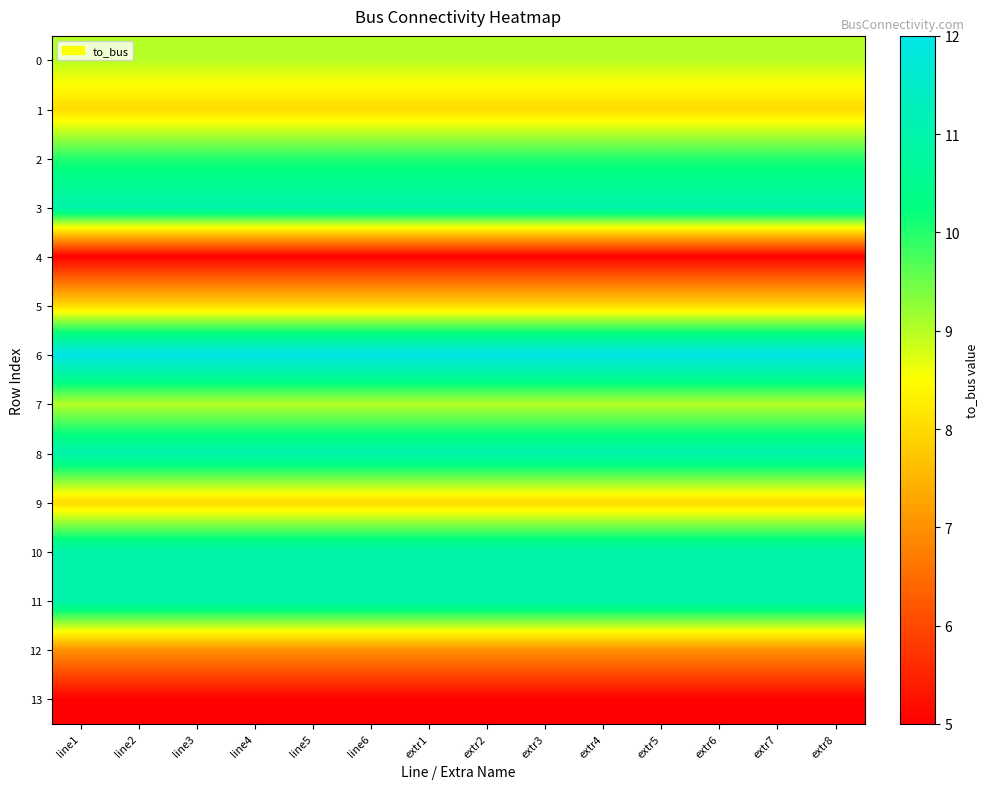

Reading left to right, extract all data points from this chart.

0: line1=9	line2=9	line3=9	line4=9	line5=9	line6=9	extr1=9	extr2=9	extr3=9	extr4=9	extr5=9	extr6=9	extr7=9	extr8=9
1: line1=8	line2=8	line3=8	line4=8	line5=8	line6=8	extr1=8	extr2=8	extr3=8	extr4=8	extr5=8	extr6=8	extr7=8	extr8=8
2: line1=10	line2=10	line3=10	line4=10	line5=10	line6=10	extr1=10	extr2=10	extr3=10	extr4=10	extr5=10	extr6=10	extr7=10	extr8=10
3: line1=11	line2=11	line3=11	line4=11	line5=11	line6=11	extr1=11	extr2=11	extr3=11	extr4=11	extr5=11	extr6=11	extr7=11	extr8=11
4: line1=5	line2=5	line3=5	line4=5	line5=5	line6=5	extr1=5	extr2=5	extr3=5	extr4=5	extr5=5	extr6=5	extr7=5	extr8=5
5: line1=8	line2=8	line3=8	line4=8	line5=8	line6=8	extr1=8	extr2=8	extr3=8	extr4=8	extr5=8	extr6=8	extr7=8	extr8=8
6: line1=12	line2=12	line3=12	line4=12	line5=12	line6=12	extr1=12	extr2=12	extr3=12	extr4=12	extr5=12	extr6=12	extr7=12	extr8=12
7: line1=9	line2=9	line3=9	line4=9	line5=9	line6=9	extr1=9	extr2=9	extr3=9	extr4=9	extr5=9	extr6=9	extr7=9	extr8=9
8: line1=11	line2=11	line3=11	line4=11	line5=11	line6=11	extr1=11	extr2=11	extr3=11	extr4=11	extr5=11	extr6=11	extr7=11	extr8=11
9: line1=8	line2=8	line3=8	line4=8	line5=8	line6=8	extr1=8	extr2=8	extr3=8	extr4=8	extr5=8	extr6=8	extr7=8	extr8=8
10: line1=11	line2=11	line3=11	line4=11	line5=11	line6=11	extr1=11	extr2=11	extr3=11	extr4=11	extr5=11	extr6=11	extr7=11	extr8=11
11: line1=11	line2=11	line3=11	line4=11	line5=11	line6=11	extr1=11	extr2=11	extr3=11	extr4=11	extr5=11	extr6=11	extr7=11	extr8=11
12: line1=7	line2=7	line3=7	line4=7	line5=7	line6=7	extr1=7	extr2=7	extr3=7	extr4=7	extr5=7	extr6=7	extr7=7	extr8=7
13: line1=5	line2=5	line3=5	line4=5	line5=5	line6=5	extr1=5	extr2=5	extr3=5	extr4=5	extr5=5	extr6=5	extr7=5	extr8=5